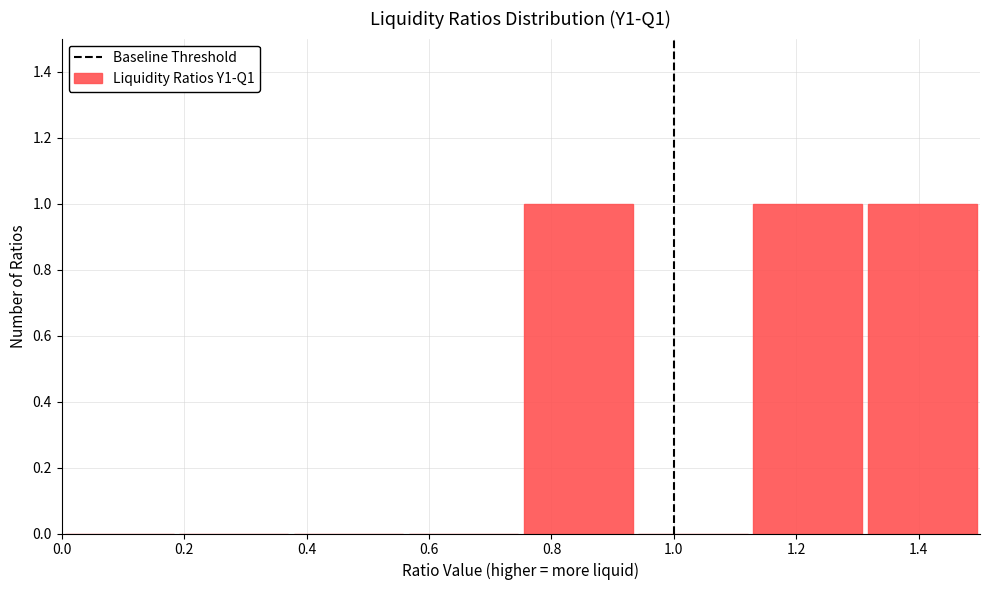

Reading left to right, list every bar in this chart as the range it spans on the x-axis followed by its height. Neither the bar edges nor the heights are printed on the chart, so give them approximately, as read against the axes.

0.00 to 0.18: 0
0.18 to 0.38: 0
0.38 to 0.56: 0
0.56 to 0.76: 0
0.76 to 0.94: 1
0.94 to 1.12: 0
1.12 to 1.32: 1
1.32 to 1.50: 1